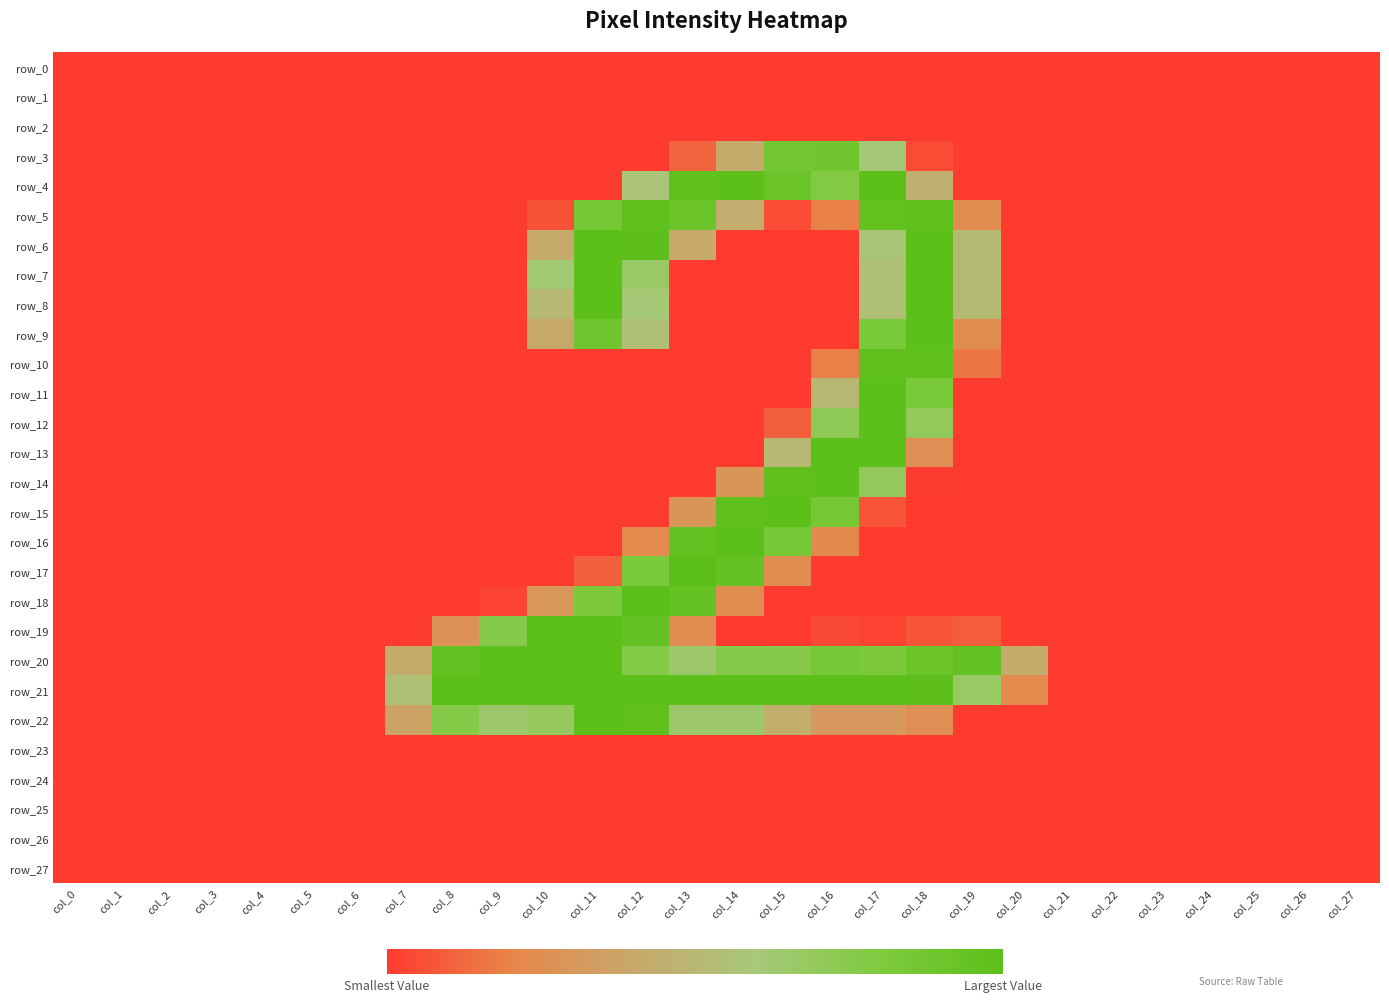

Which series has the largest range (max minus min)?

row_13